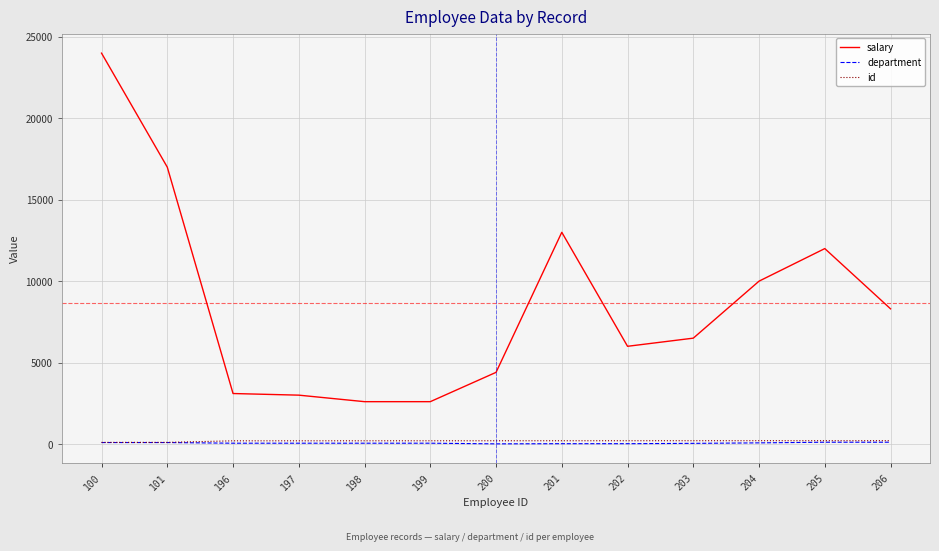

Between 202 and 203, which series saw the biggest shift?

salary